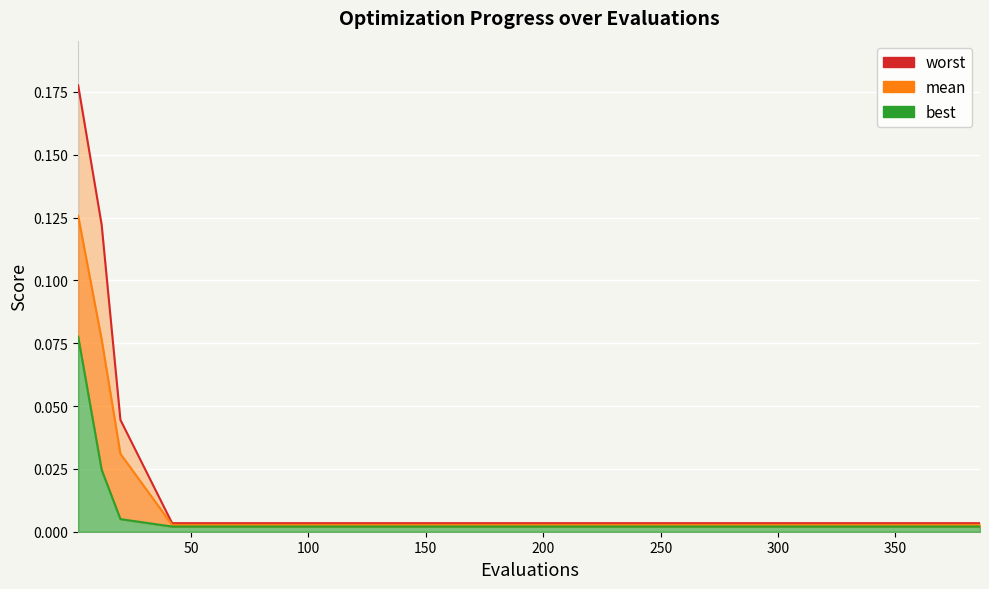

Rank the series at 100 from lowest to highest value.

best, mean, worst